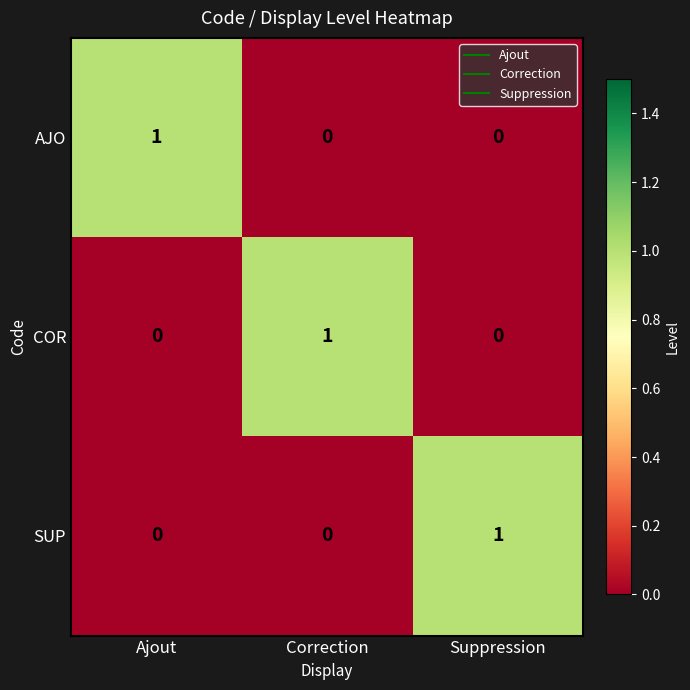

At how many categories does at least one series exceed 0?

3